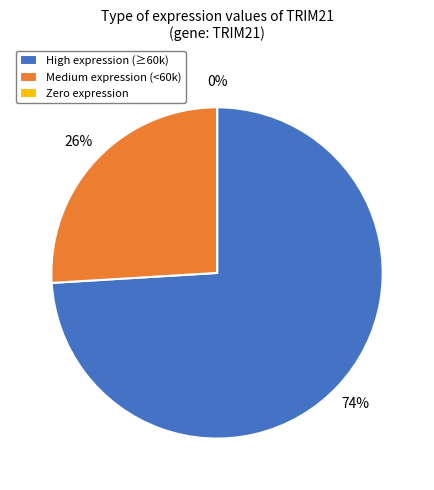

Which category has the biggest portion of the pie?

High expression (≥60k)